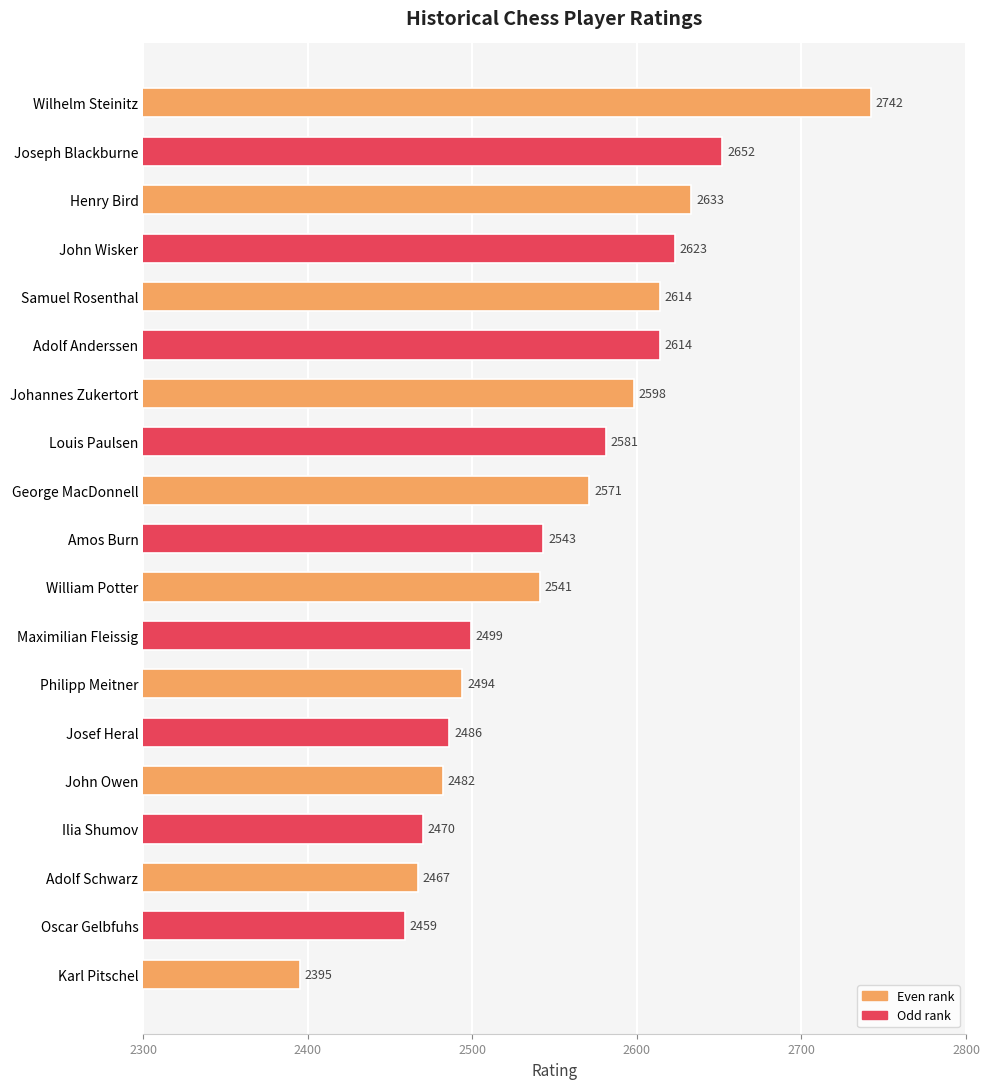

Read the value at Joseph Blackburne.

2652